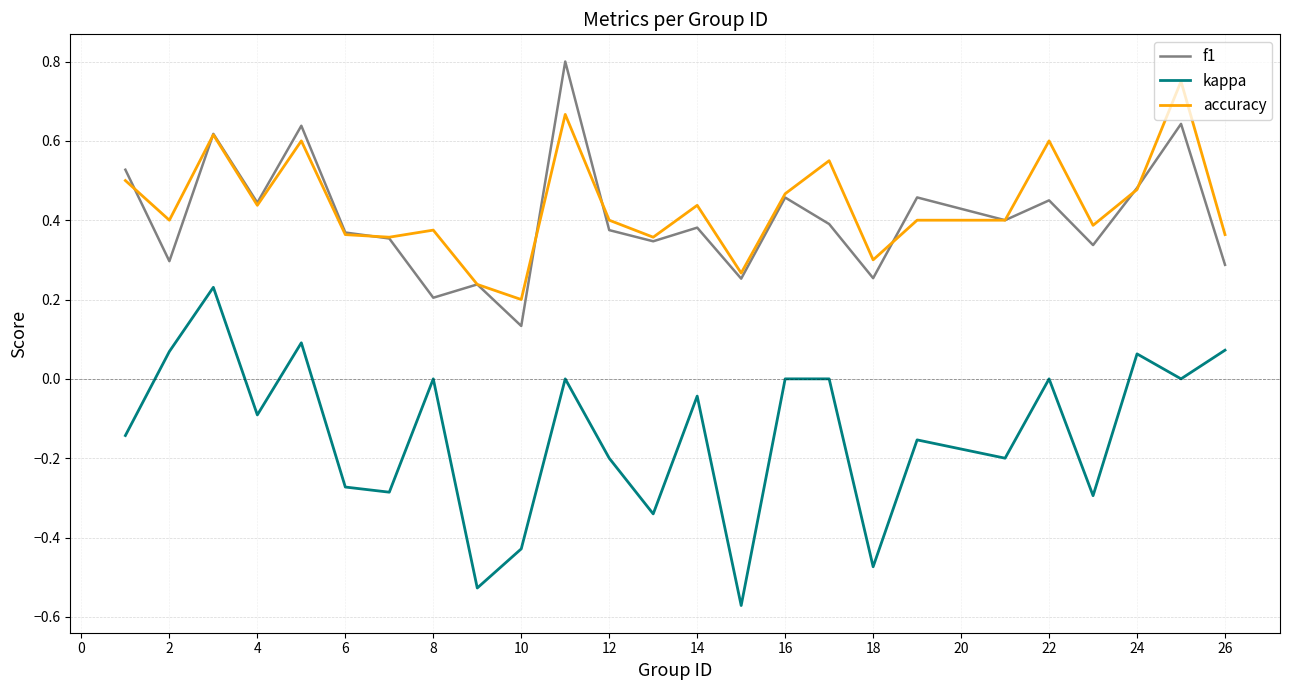

True or false: kappa and f1 cross at least once.

False